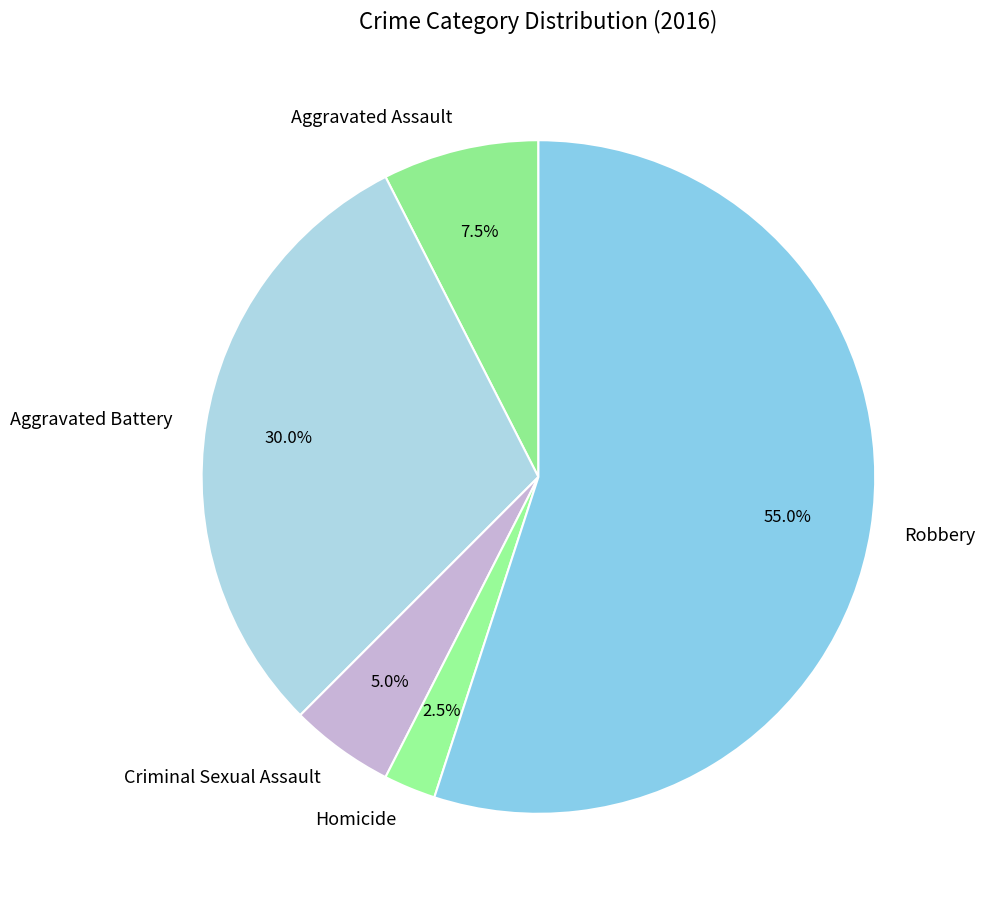

What is the smallest slice in the pie chart?

Homicide